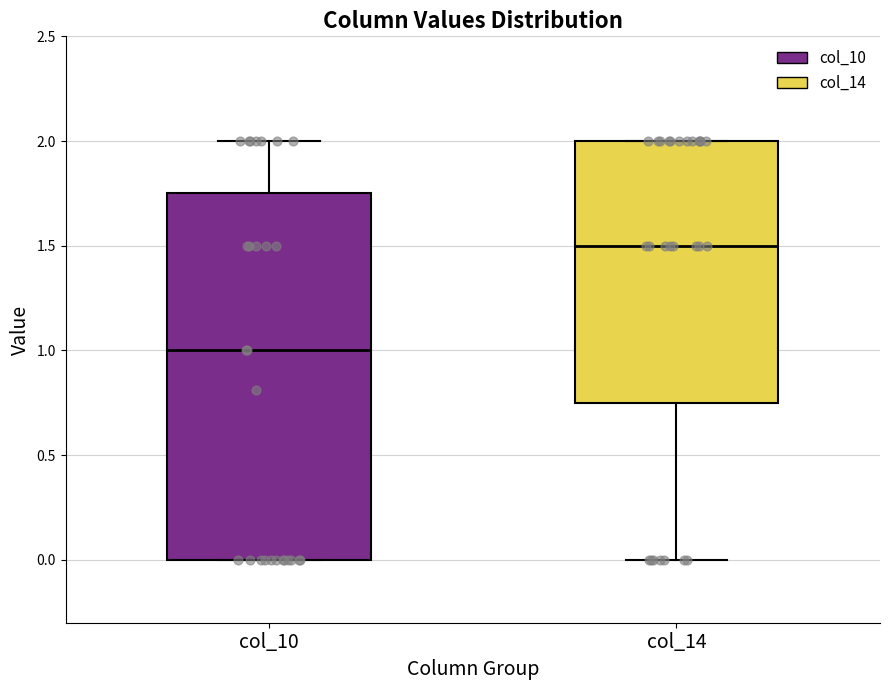

Which box is the tallest, from its lower edge to its upper edge?

col_10